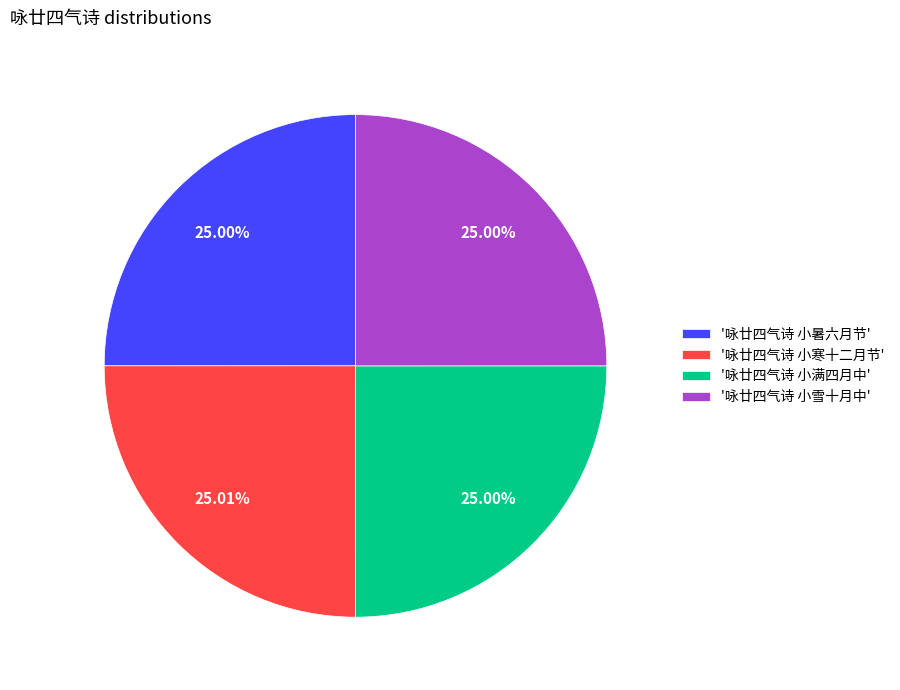

Is there a majority slice in this chart?

No